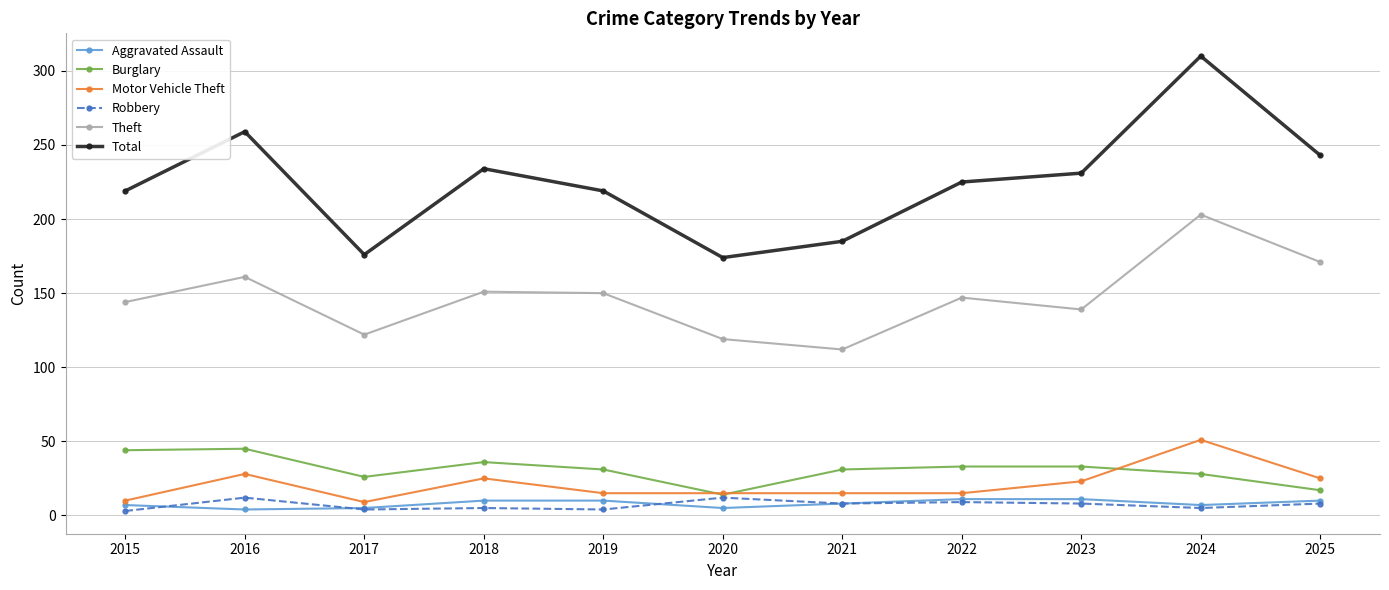

Which series has the widest spread of values?

Total